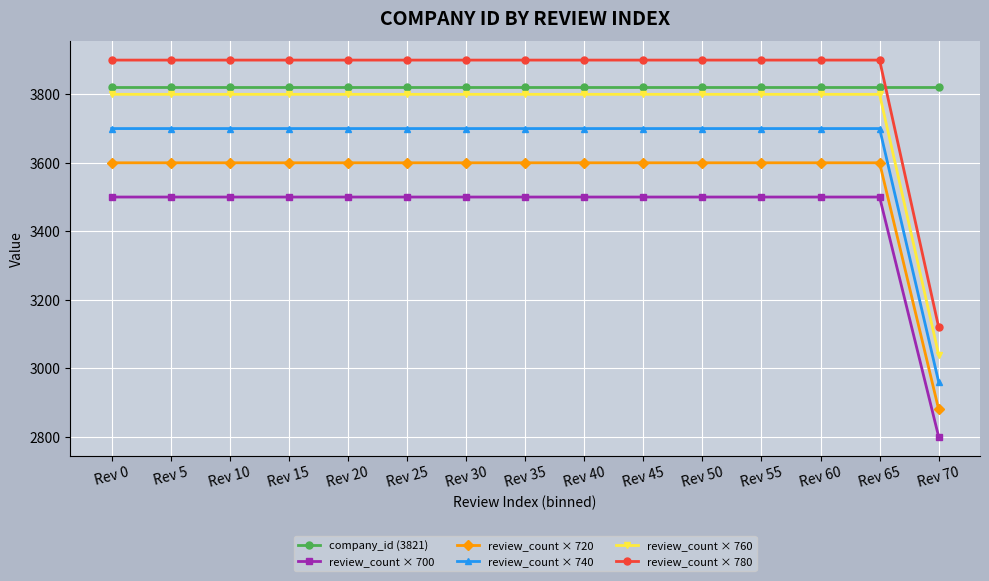

True or false: review_count × 700 and review_count × 780 cross at least once.

False